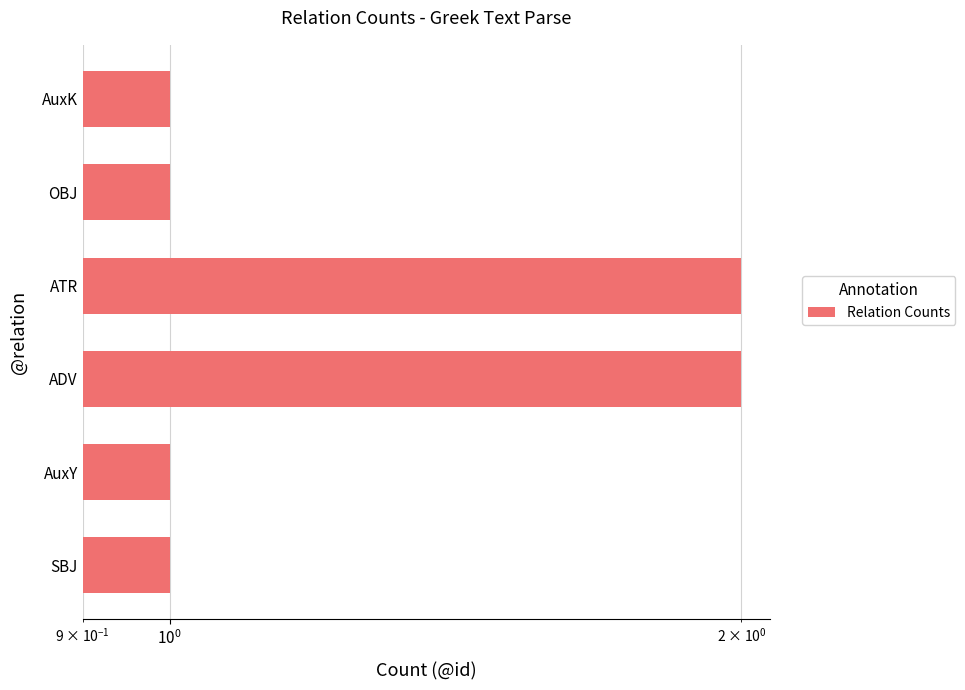

How many series are shown in this chart?

1